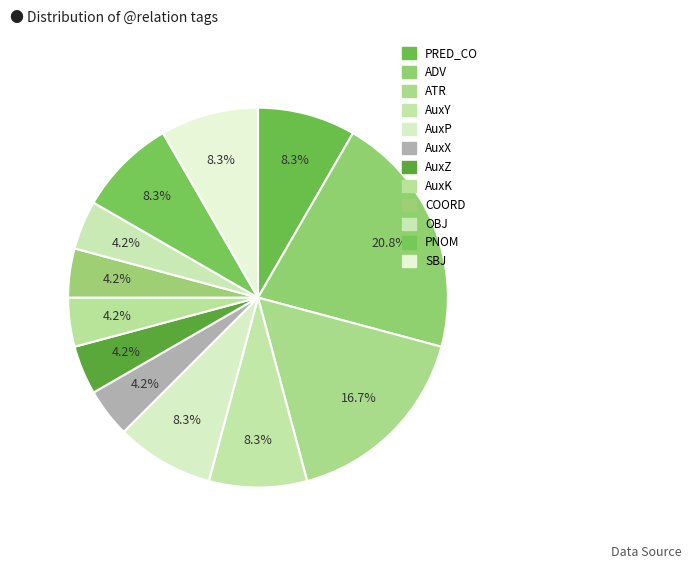

Do SBJ and AuxY together represent more than half of the pie?

No